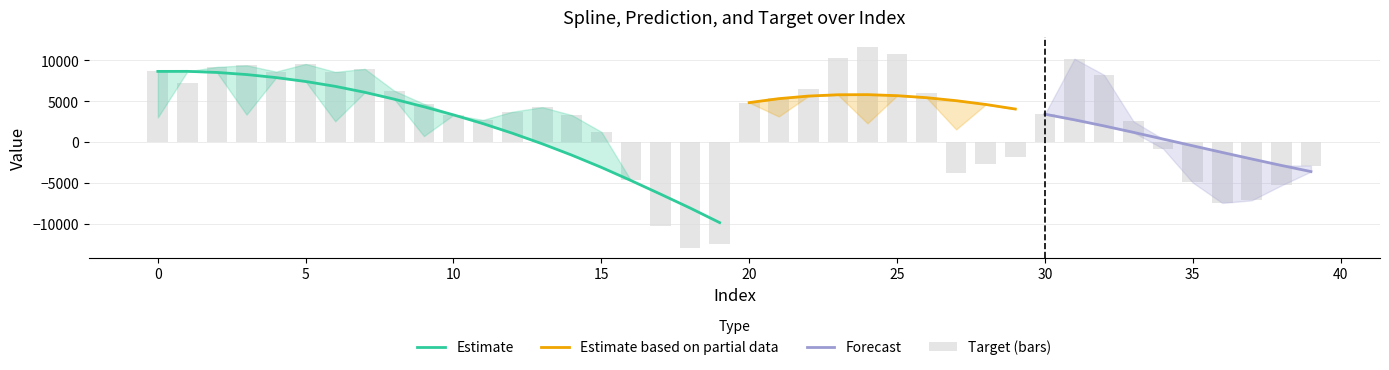

True or false: prediction has a value of -207.8 at 13.

True